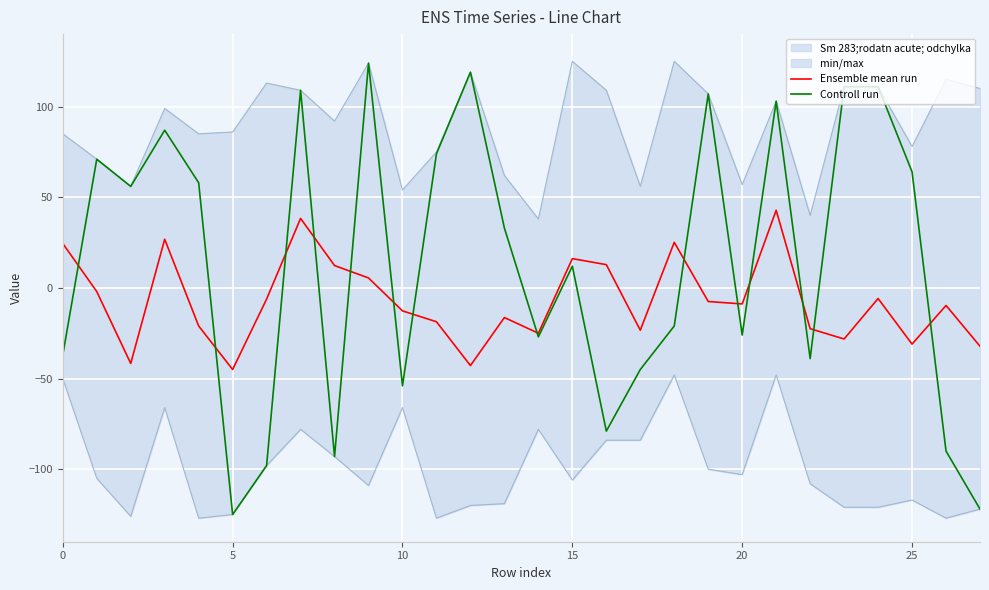

Which series has the widest spread of values?

Controll run